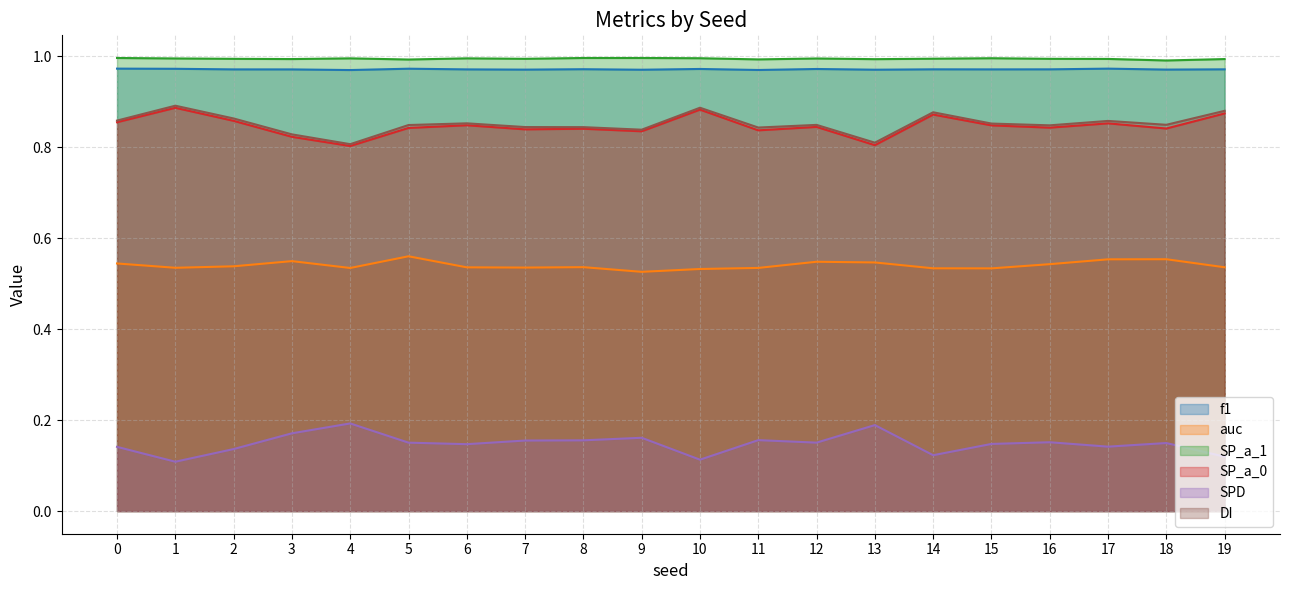

True or false: DI and f1 intersect in this chart.

False